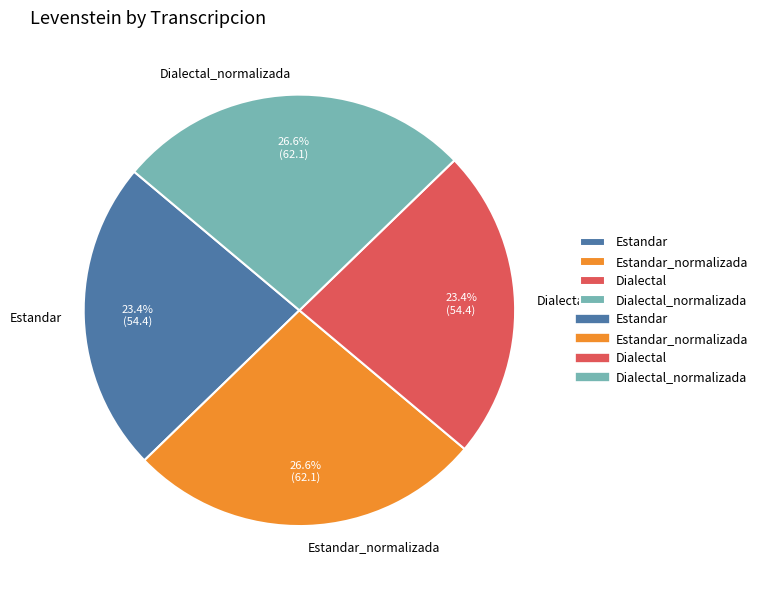

How many slices are in this pie chart?

4